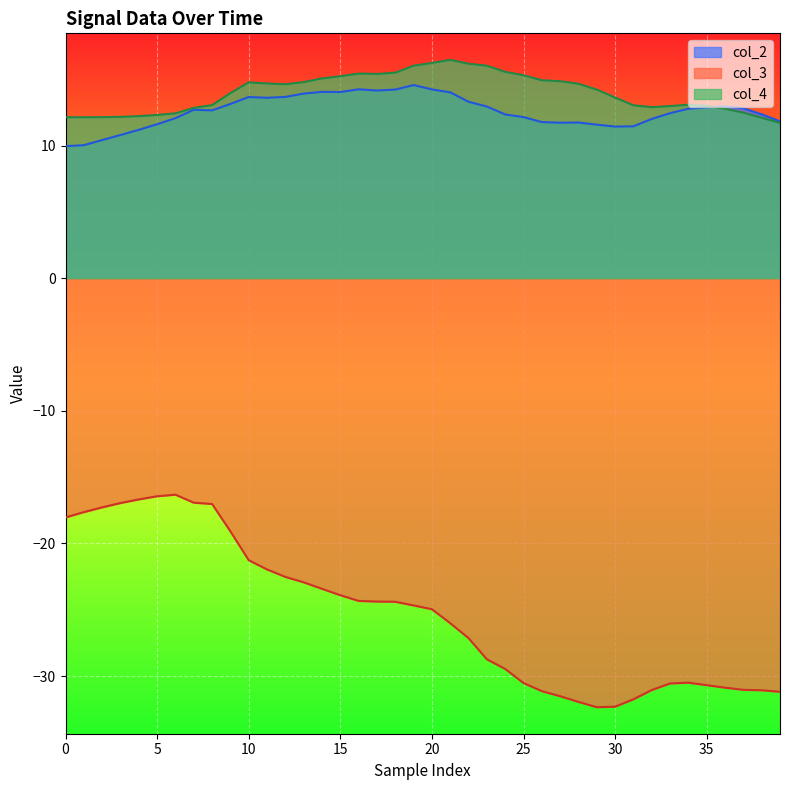

Is the value of col_2 at 25 greater than the value of col_4 at 20?

No